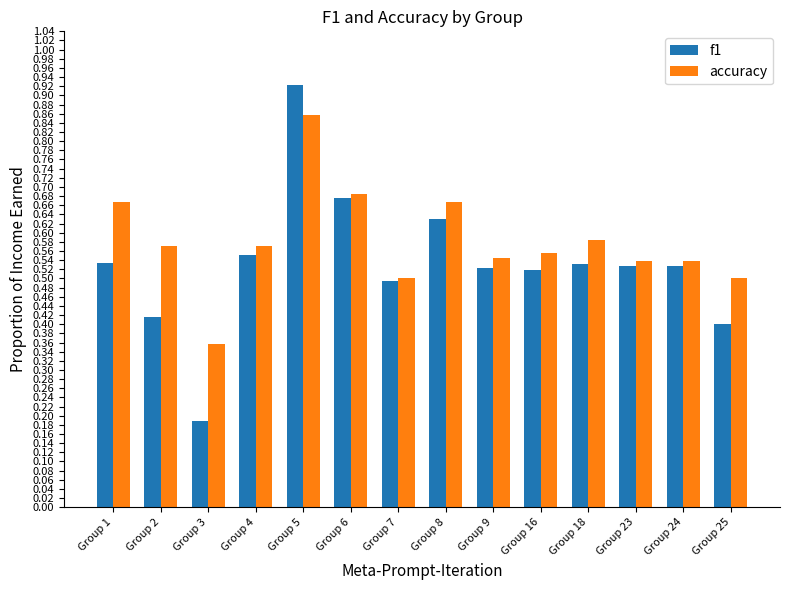

What is the spread (max minus min) of values at Group 1?

0.1